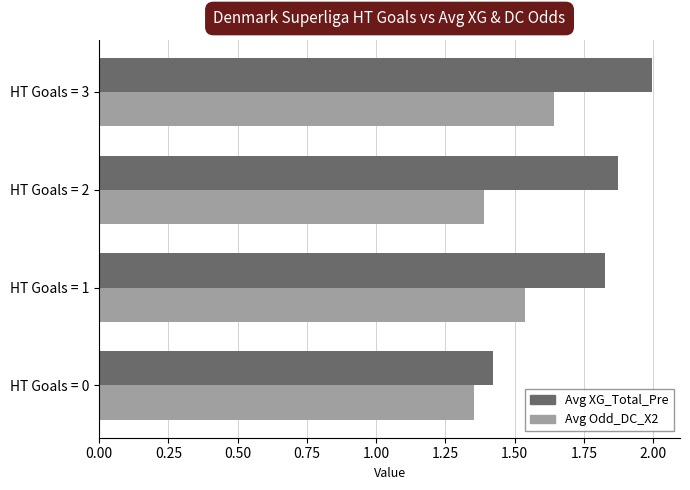

Which series changed the most between HT Goals = 2 and HT Goals = 3?

Avg Odd_DC_X2